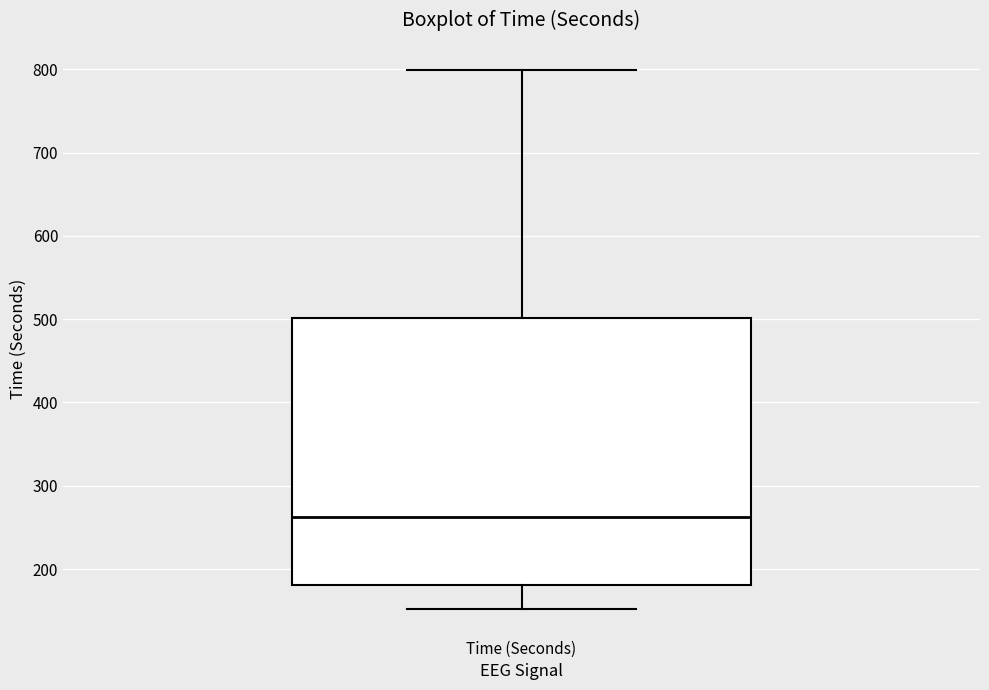

Read this box plot against the y-axis: the position of the median line, the range covered by the box, and the ends of both whiskers. The values are not printed on the chart, so give them approximately, as read against the axis.

median 260, box 180 to 500, whiskers 150 to 800